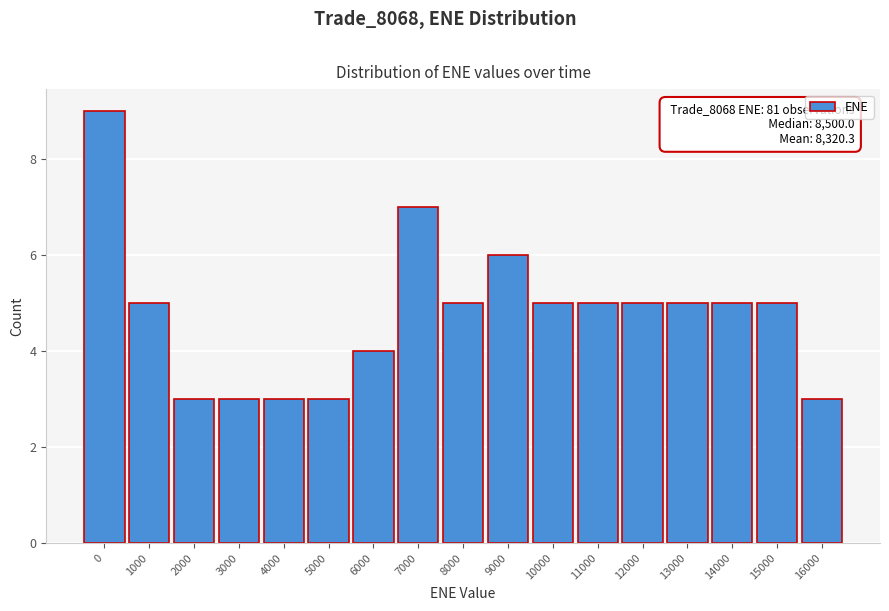

Reading right to left, list all the values displayed in this chart.

16000=3	15000=5	14000=5	13000=5	12000=5	11000=5	10000=5	9000=6	8000=5	7000=7	6000=4	5000=3	4000=3	3000=3	2000=3	1000=5	0=9